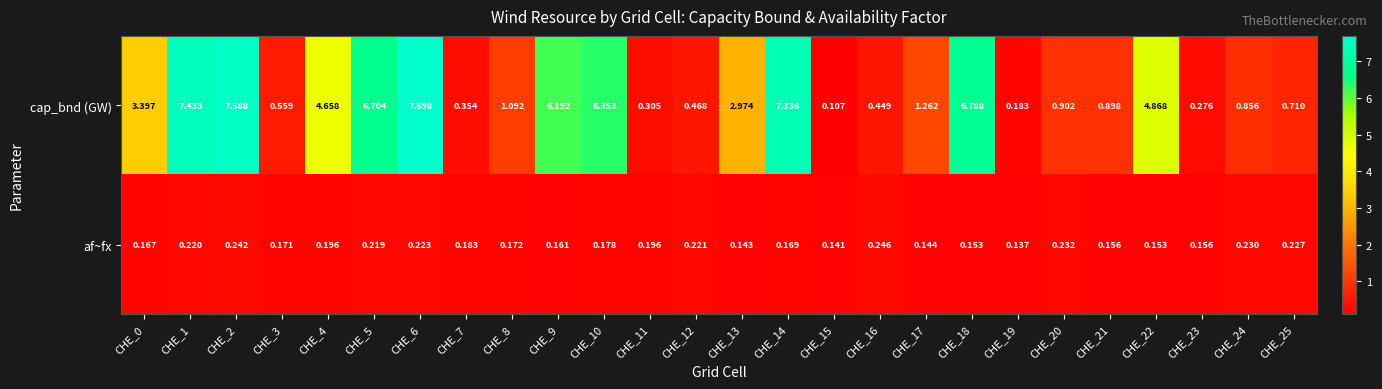

Which series has the widest spread of values?

cap_bnd (GW)